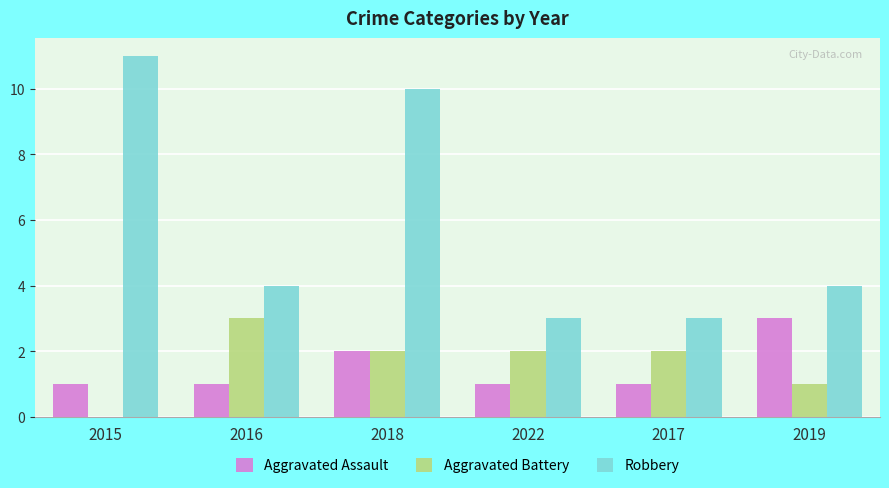

Which series has the largest range (max minus min)?

Robbery